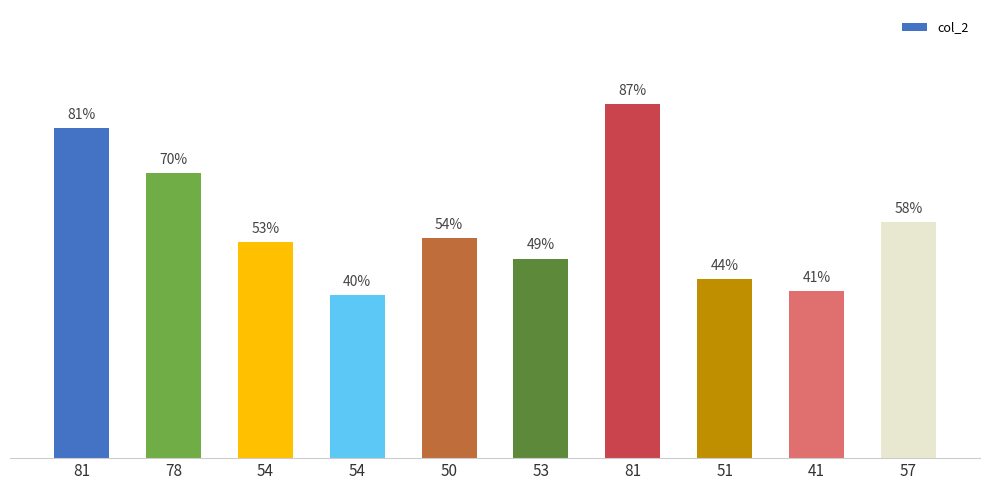

What is the sum of the values at 57 and 50?

112